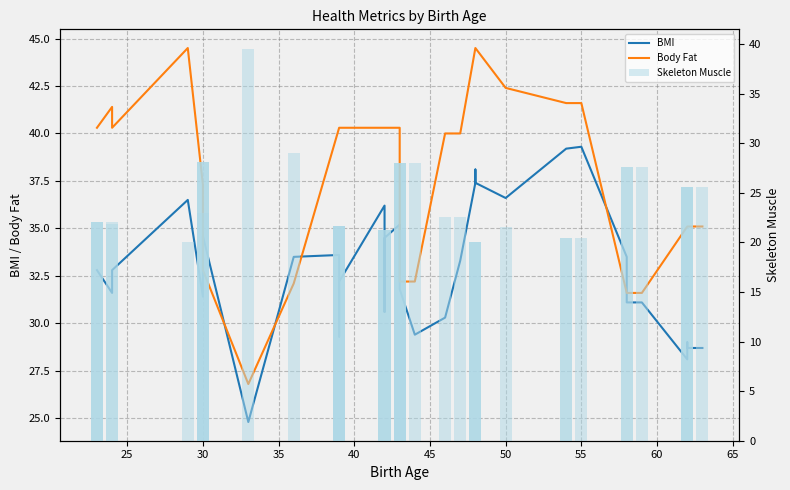

Rank the series by their average value, from lowest to highest.

Skeleton Muscle, BMI, Body Fat